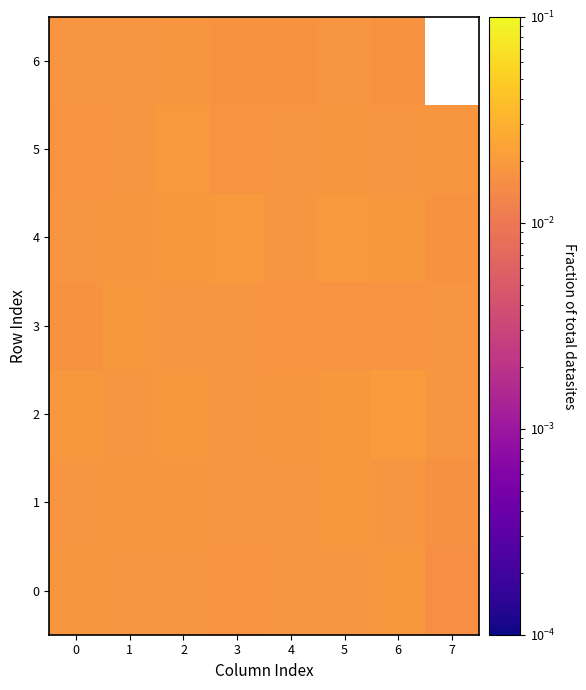

Is it true that 0 equals 0.0 at 4?

False